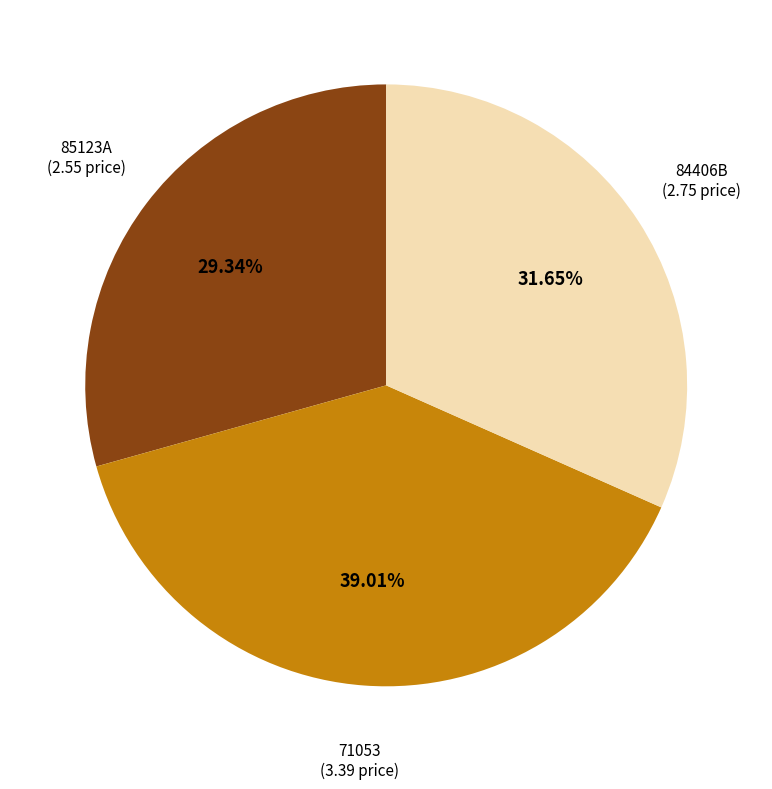

How many slices are in this pie chart?

3